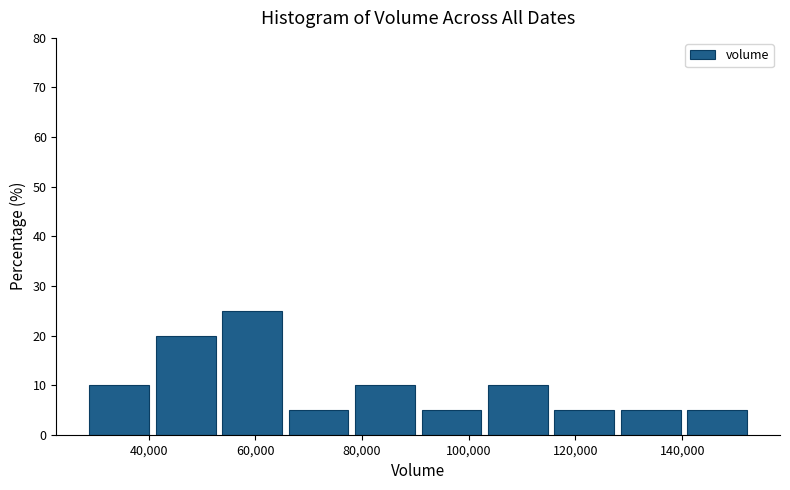

Reading left to right, list every bar in this chart as the range it spans on the x-axis followed by its height. Neither the bar edges nor the heights are printed on the chart, so give them approximately, as read against the axes.

28000 to 42000: 10
42000 to 54000: 20
54000 to 66000: 25
66000 to 78000: 5
78000 to 92000: 10
92000 to 104000: 5
104000 to 116000: 10
116000 to 128000: 5
128000 to 140000: 5
140000 to 154000: 5